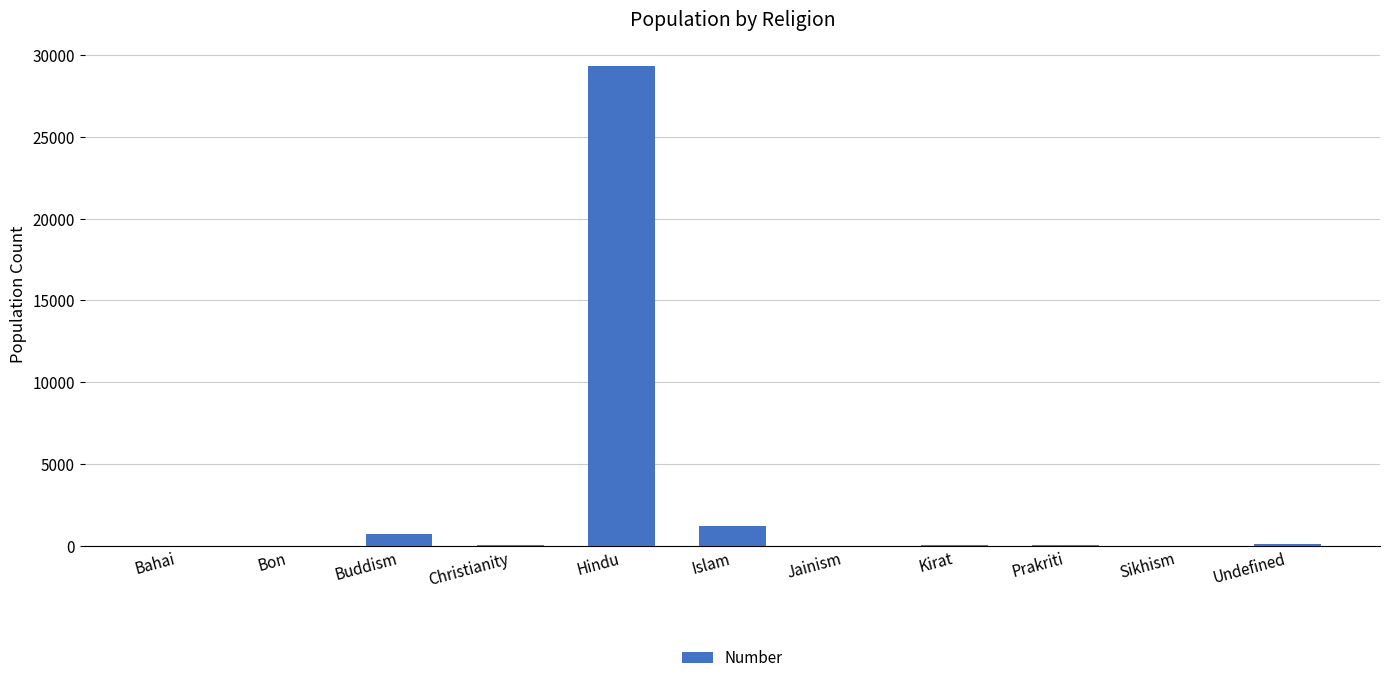

What is the greatest value displayed?

29341